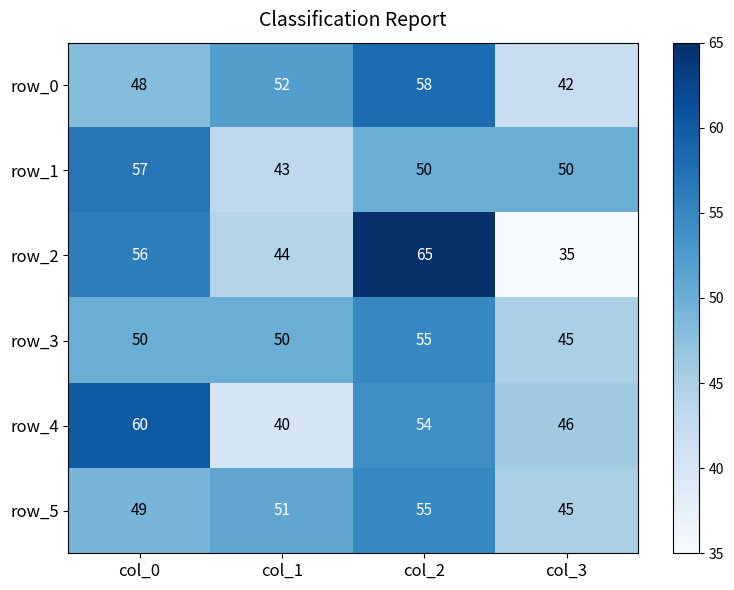

Which series has the widest spread of values?

row_2